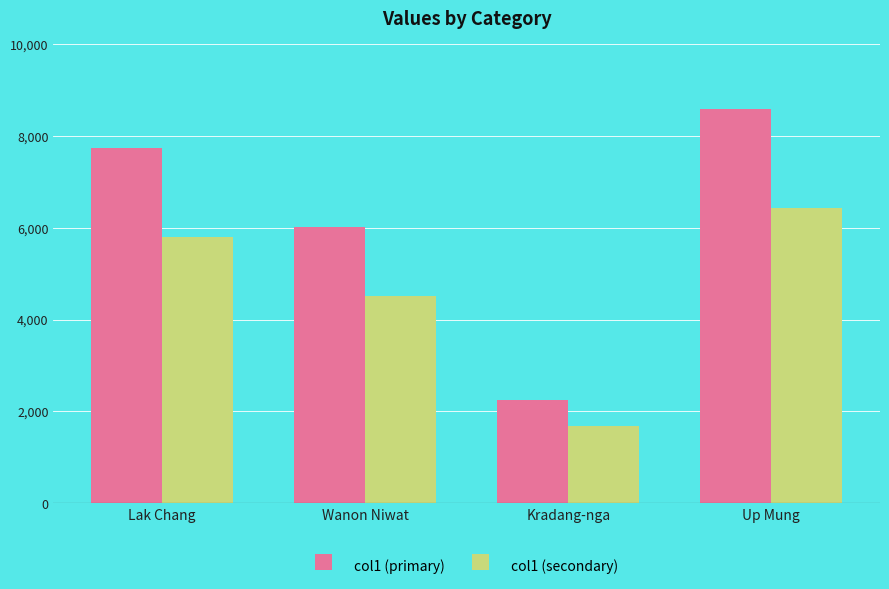

At which category is the sum across all series the highest?

Up Mung